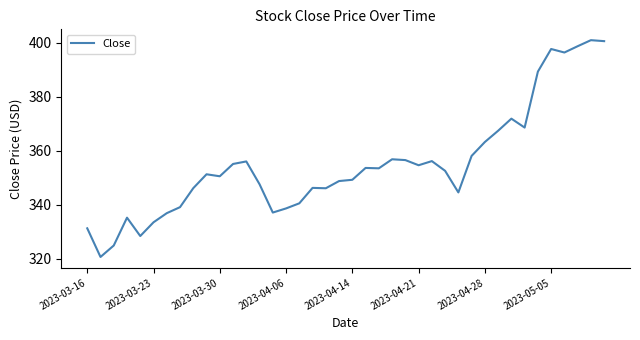

What is the greatest value displayed?

400.9